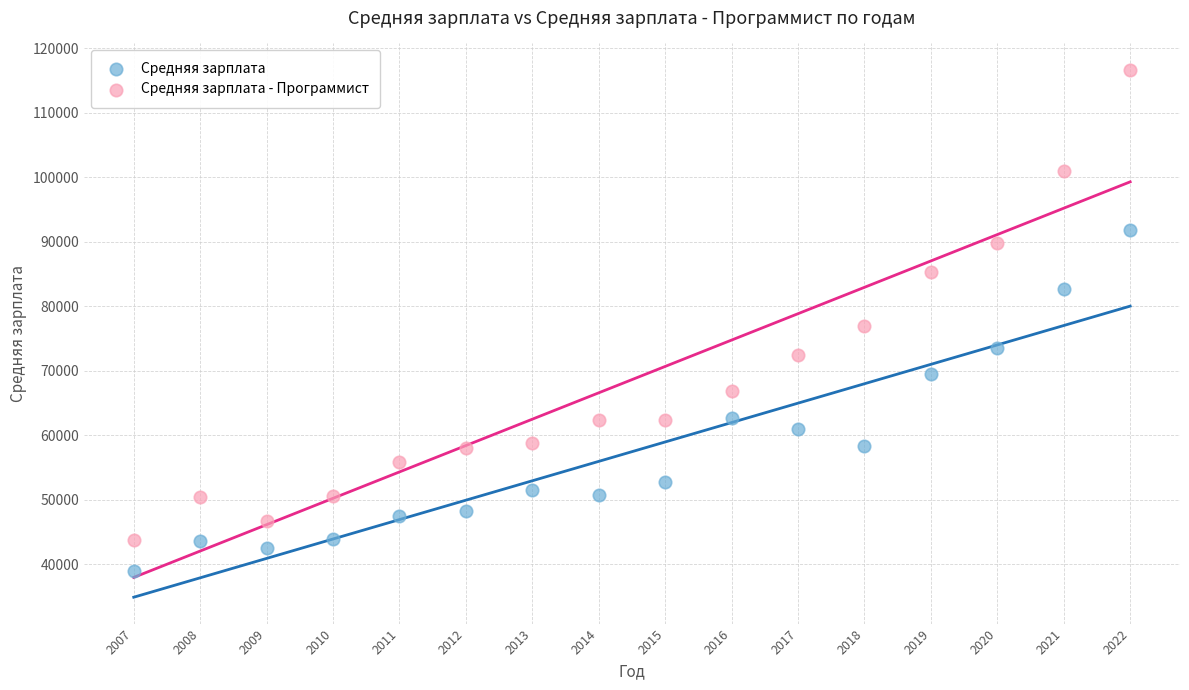

What are all the series names shown in the legend?

Средняя зарплата, Средняя зарплата - Программист